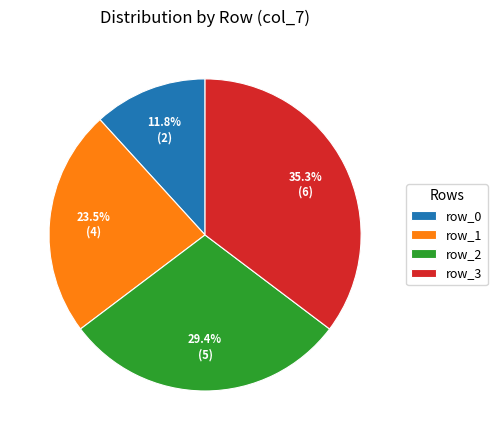

The row_2 slice represents 29% of the pie. True or false?

True